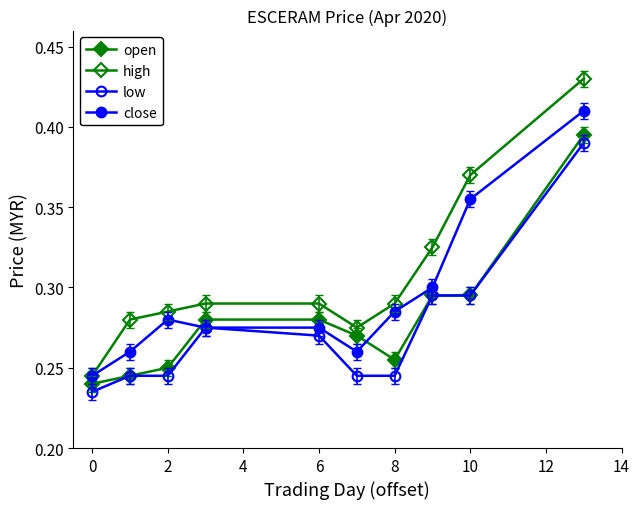

What is the value of the high point at the 3rd from the left?

0.3